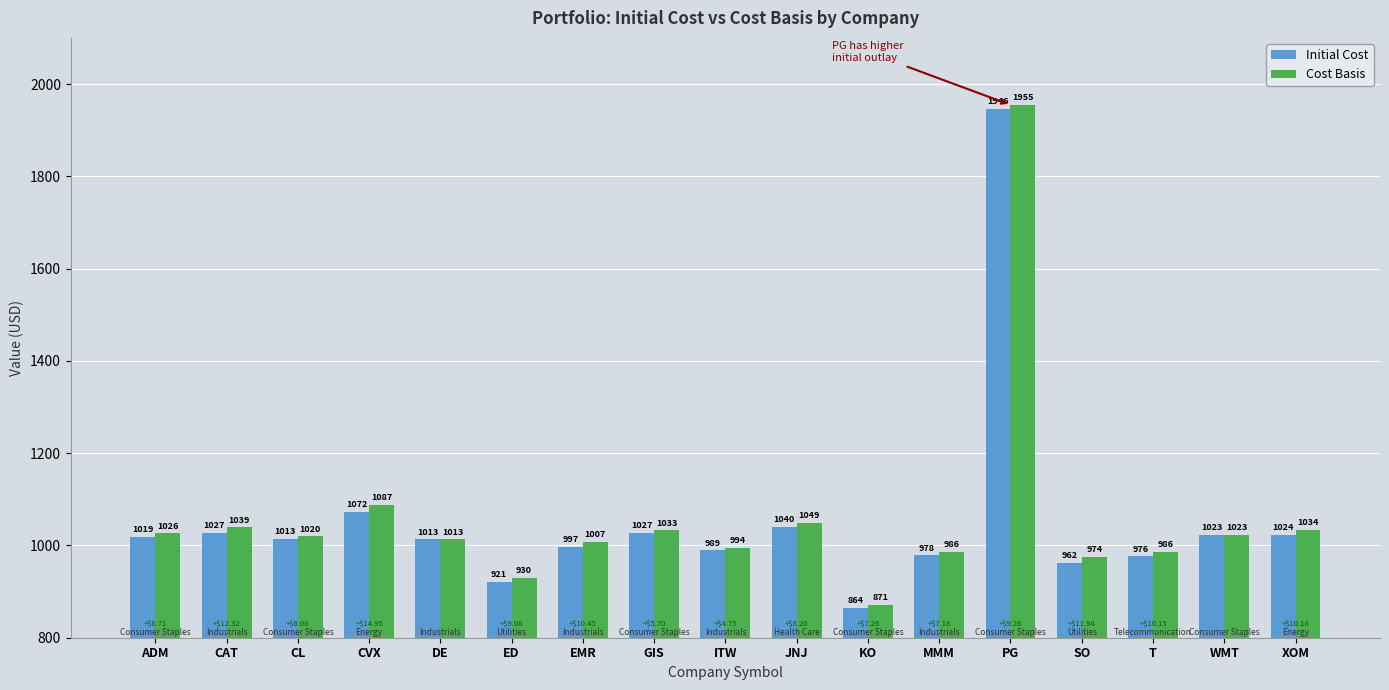

Which series has the widest spread of values?

Cost Basis